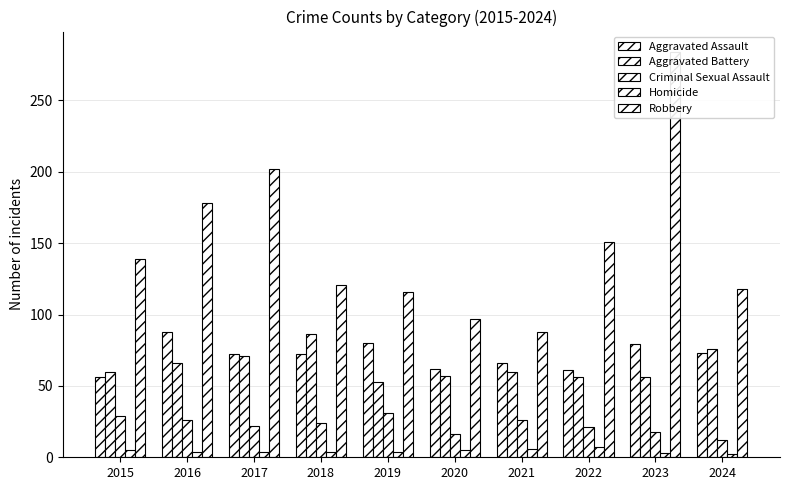

How many distinct data groups are displayed?

5